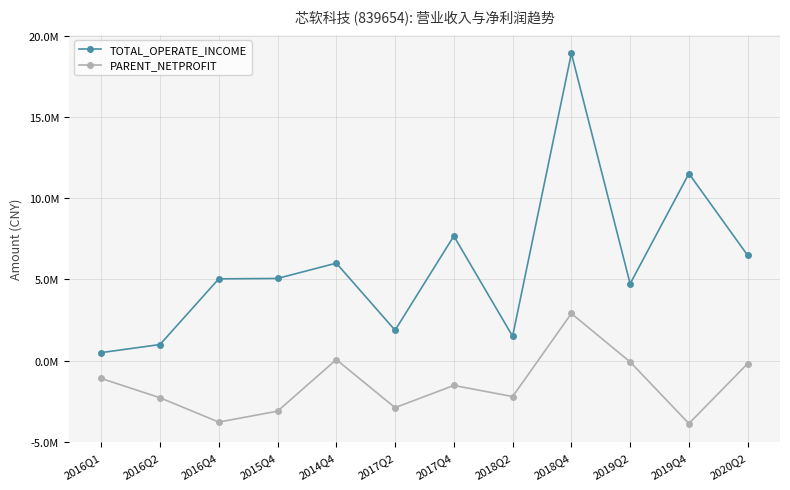

Is this an area chart (filled region under the line)?

No